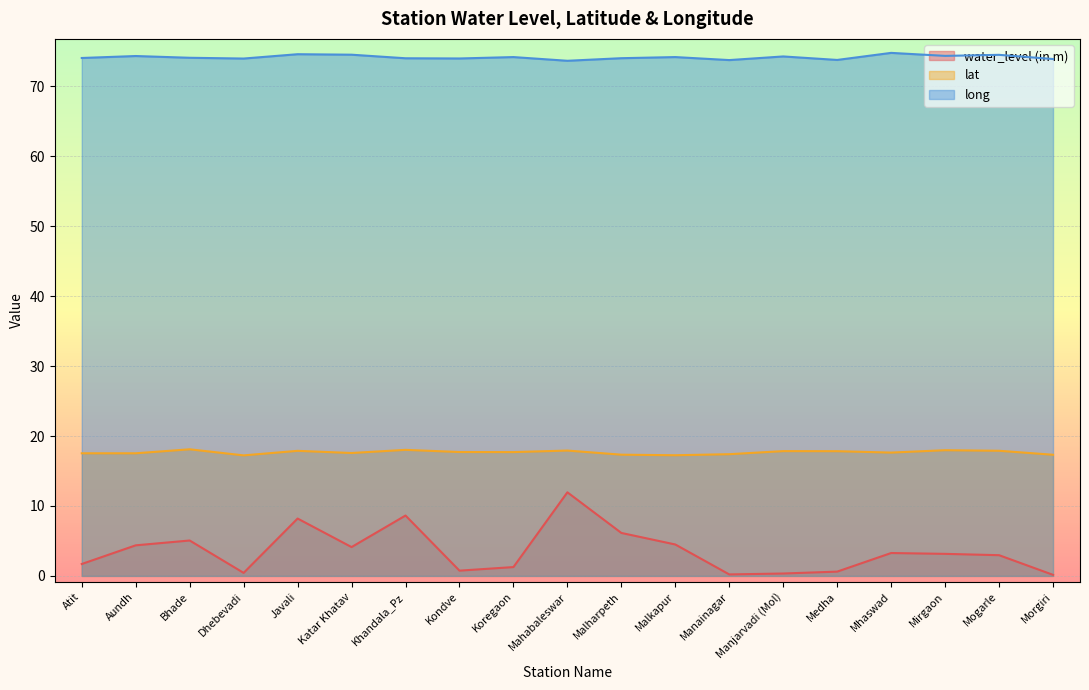

True or false: long and lat intersect in this chart.

False